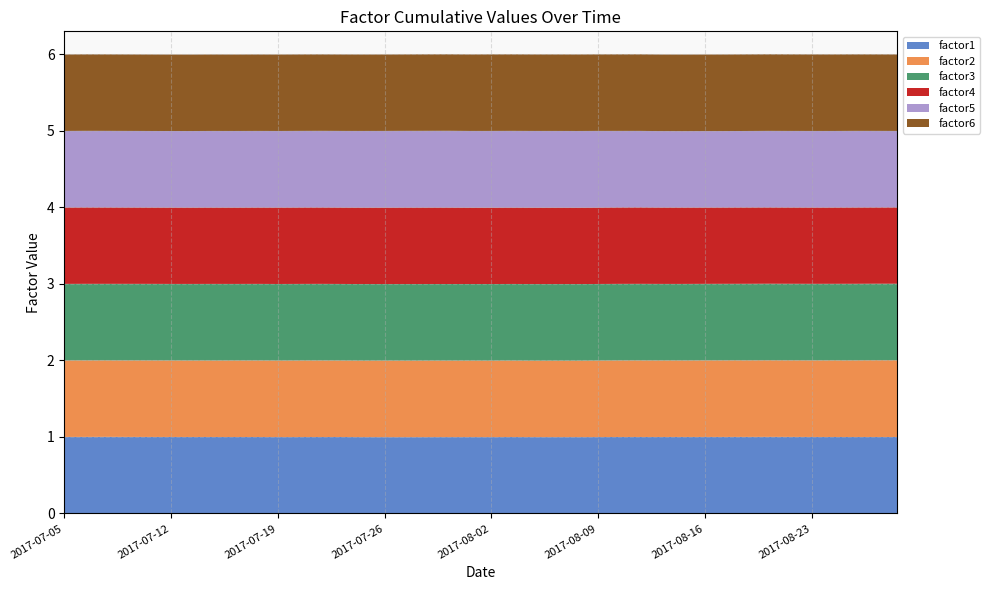

Reading right to left, list all the values displayed in this chart.

factor1: 1.0	1.0	1.0	1.0	1.0	1.0	1.0	1.0	1.0	1.0	1.0	1.0	1.0	1.0	1.0	1.0	1.0	1.0	1.0	1.0	1.0	1.0	1.0	1.0	1.0	1.0	1.0	1.0	1.0	1.0	1.0	1.0	1.0	1.0	1.0	1.0	1.0	1.0	1.0	1.0
factor2: 1.0	1.0	1.0	1.0	1.0	1.0	1.0	1.0	1.0	1.0	1.0	1.0	1.0	1.0	1.0	1.0	1.0	1.0	1.0	1.0	1.0	1.0	1.0	1.0	1.0	1.0	1.0	1.0	1.0	1.0	1.0	1.0	1.0	1.0	1.0	1.0	1.0	1.0	1.0	1.0
factor3: 1.0	1.0	1.0	1.0	1.0	1.0	1.0	1.0	1.0	1.0	1.0	1.0	1.0	1.0	1.0	1.0	1.0	1.0	1.0	1.0	1.0	1.0	1.0	1.0	1.0	1.0	1.0	1.0	1.0	1.0	1.0	1.0	1.0	1.0	1.0	1.0	1.0	1.0	1.0	1.0
factor4: 1.0	1.0	1.0	1.0	1.0	1.0	1.0	1.0	1.0	1.0	1.0	1.0	1.0	1.0	1.0	1.0	1.0	1.0	1.0	1.0	1.0	1.0	1.0	1.0	1.0	1.0	1.0	1.0	1.0	1.0	1.0	1.0	1.0	1.0	1.0	1.0	1.0	1.0	1.0	1.0
factor5: 1.0	1.0	1.0	1.0	1.0	1.0	1.0	1.0	1.0	1.0	1.0	1.0	1.0	1.0	1.0	1.0	1.0	1.0	1.0	1.0	1.0	1.0	1.0	1.0	1.0	1.0	1.0	1.0	1.0	1.0	1.0	1.0	1.0	1.0	1.0	1.0	1.0	1.0	1.0	1.0
factor6: 1.0	1.0	1.0	1.0	1.0	1.0	1.0	1.0	1.0	1.0	1.0	1.0	1.0	1.0	1.0	1.0	1.0	1.0	1.0	1.0	1.0	1.0	1.0	1.0	1.0	1.0	1.0	1.0	1.0	1.0	1.0	1.0	1.0	1.0	1.0	1.0	1.0	1.0	1.0	1.0